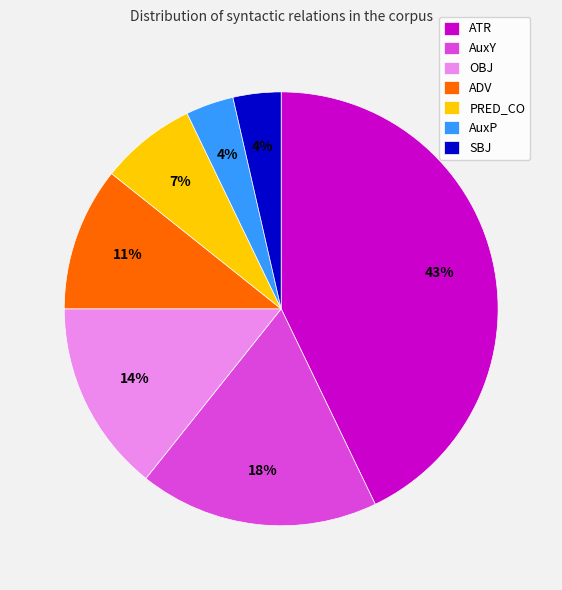

What is the largest slice in the pie chart?

ATR